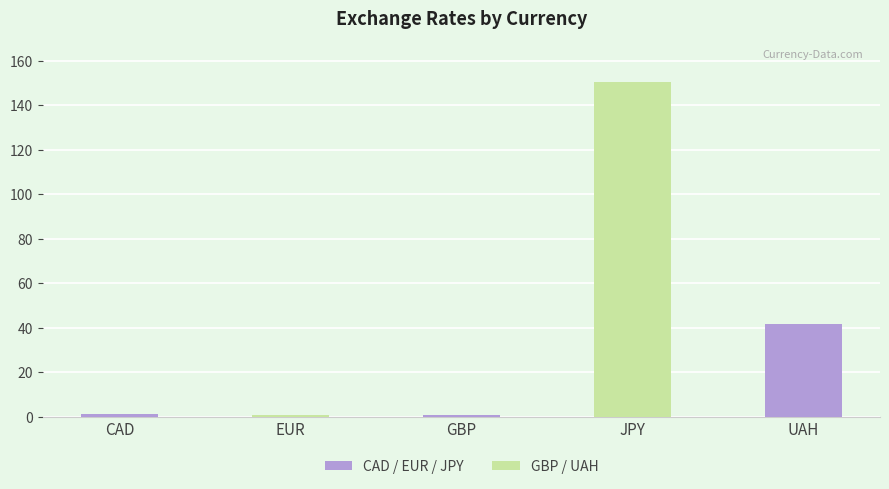

Where is the data nearest to the value 75?

UAH